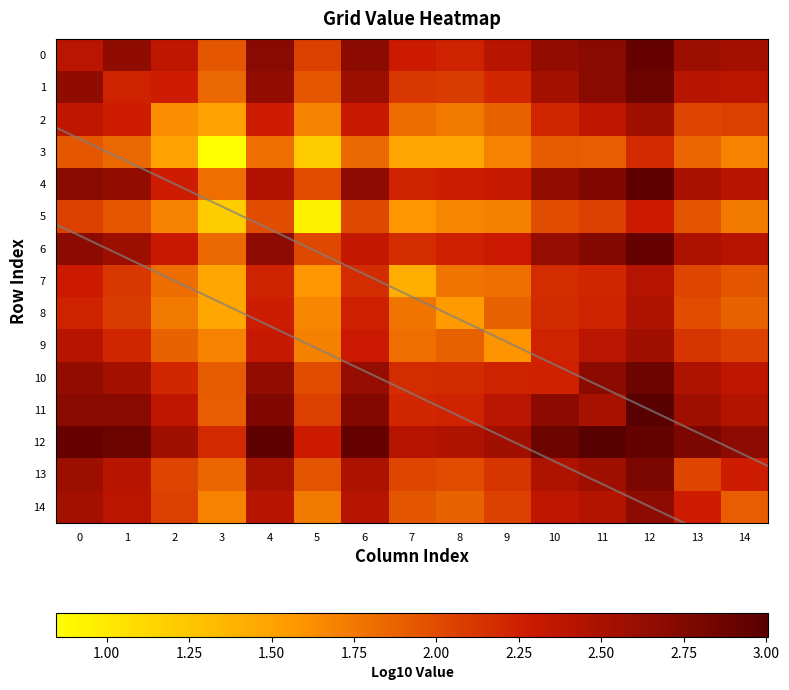

Reading right to left, what are all the values shown in this chart?

0: 14=2.5	13=2.6	12=2.9	11=2.7	10=2.6	9=2.4	8=2.2	7=2.3	6=2.7	5=2.1	4=2.7	3=1.9	2=2.4	1=2.7	0=2.4
1: 14=2.4	13=2.4	12=2.9	11=2.7	10=2.5	9=2.2	8=2.1	7=2.1	6=2.6	5=1.9	4=2.6	3=1.8	2=2.3	1=2.2	0=2.7
2: 14=2.1	13=2.0	12=2.6	11=2.4	10=2.2	9=1.9	8=1.7	7=1.8	6=2.3	5=1.7	4=2.3	3=1.5	2=1.6	1=2.3	0=2.4
3: 14=1.7	13=1.9	12=2.2	11=1.9	10=1.9	9=1.7	8=1.5	7=1.5	6=1.8	5=1.2	4=1.8	3=0.8	2=1.5	1=1.8	0=1.9
4: 14=2.4	13=2.5	12=3.0	11=2.8	10=2.6	9=2.3	8=2.3	7=2.2	6=2.7	5=2.0	4=2.4	3=1.8	2=2.3	1=2.6	0=2.7
5: 14=1.7	13=2.0	12=2.3	11=2.1	10=2.0	9=1.7	8=1.7	7=1.6	6=2.0	5=1.0	4=2.0	3=1.2	2=1.7	1=1.9	0=2.1
6: 14=2.4	13=2.5	12=2.9	11=2.7	10=2.6	9=2.3	8=2.3	7=2.2	6=2.3	5=2.0	4=2.7	3=1.8	2=2.3	1=2.6	0=2.7
7: 14=1.9	13=2.0	12=2.4	11=2.2	10=2.2	9=1.8	8=1.8	7=1.4	6=2.2	5=1.6	4=2.2	3=1.5	2=1.8	1=2.1	0=2.3
8: 14=1.9	13=2.0	12=2.5	11=2.2	10=2.2	9=1.9	8=1.6	7=1.8	6=2.3	5=1.7	4=2.3	3=1.5	2=1.7	1=2.1	0=2.2
9: 14=2.1	13=2.1	12=2.6	11=2.4	10=2.2	9=1.6	8=1.9	7=1.8	6=2.3	5=1.7	4=2.3	3=1.7	2=1.9	1=2.2	0=2.4
10: 14=2.4	13=2.5	12=2.9	11=2.7	10=2.2	9=2.2	8=2.2	7=2.2	6=2.6	5=2.0	4=2.6	3=1.9	2=2.2	1=2.5	0=2.6
11: 14=2.4	13=2.6	12=3.0	11=2.5	10=2.7	9=2.4	8=2.2	7=2.2	6=2.7	5=2.1	4=2.8	3=1.9	2=2.4	1=2.7	0=2.7
12: 14=2.7	13=2.8	12=2.9	11=3.0	10=2.9	9=2.6	8=2.5	7=2.4	6=2.9	5=2.3	4=3.0	3=2.2	2=2.6	1=2.9	0=2.9
13: 14=2.3	13=2.0	12=2.8	11=2.6	10=2.5	9=2.1	8=2.0	7=2.0	6=2.5	5=2.0	4=2.5	3=1.9	2=2.0	1=2.4	0=2.6
14: 14=1.9	13=2.3	12=2.7	11=2.4	10=2.4	9=2.1	8=1.9	7=1.9	6=2.4	5=1.7	4=2.4	3=1.7	2=2.1	1=2.4	0=2.5